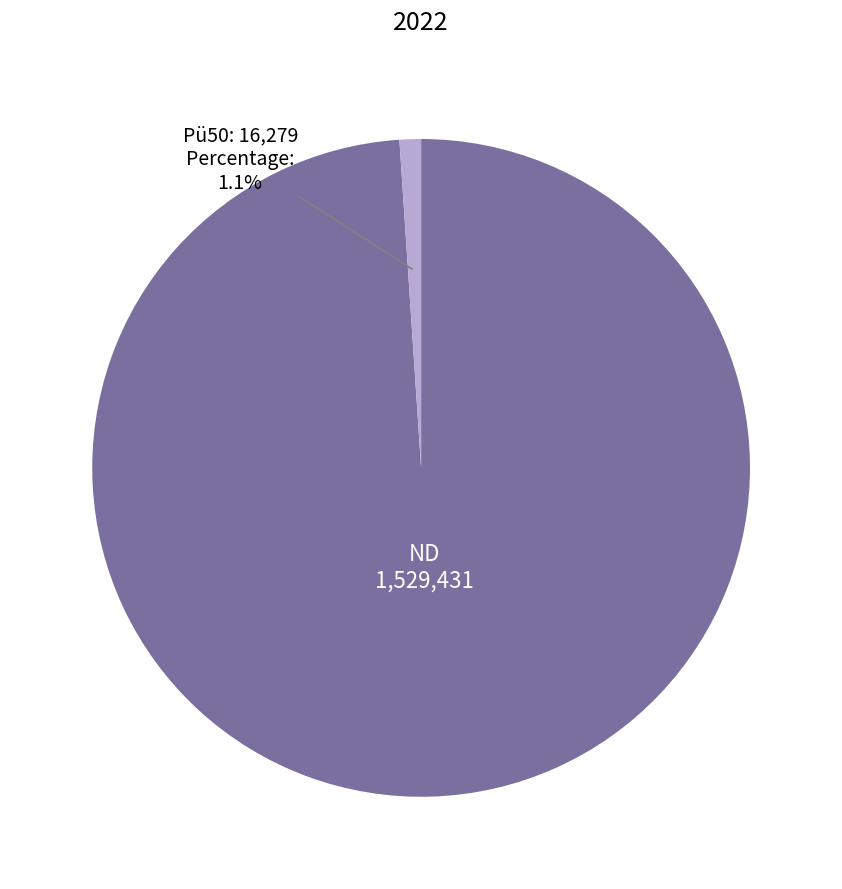

Is the sum of ND and Pü50 greater than half?

Yes